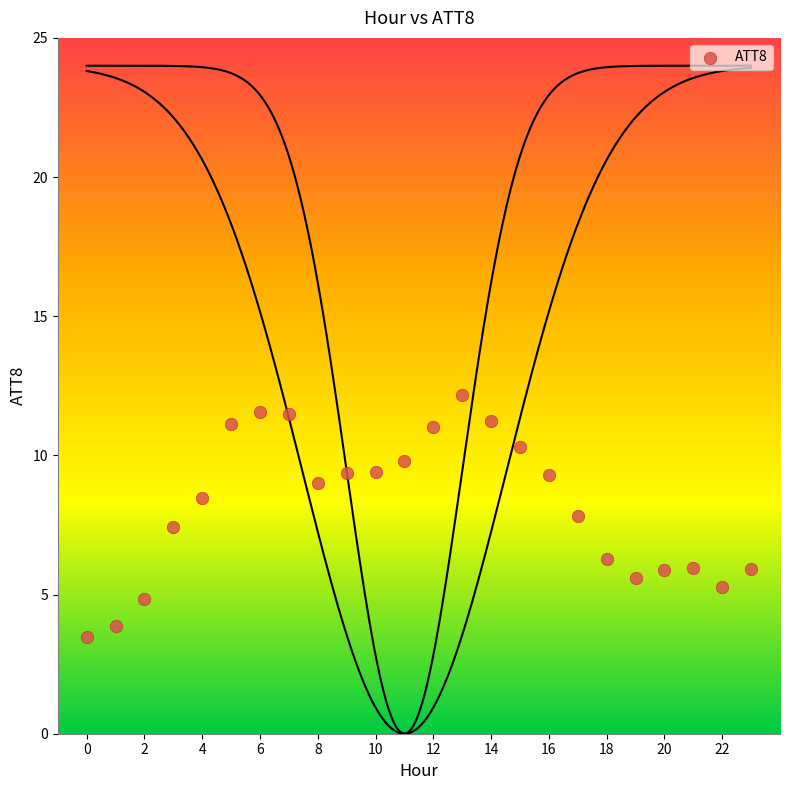

What Y value in the scatter plot is closest to 7?

7.4